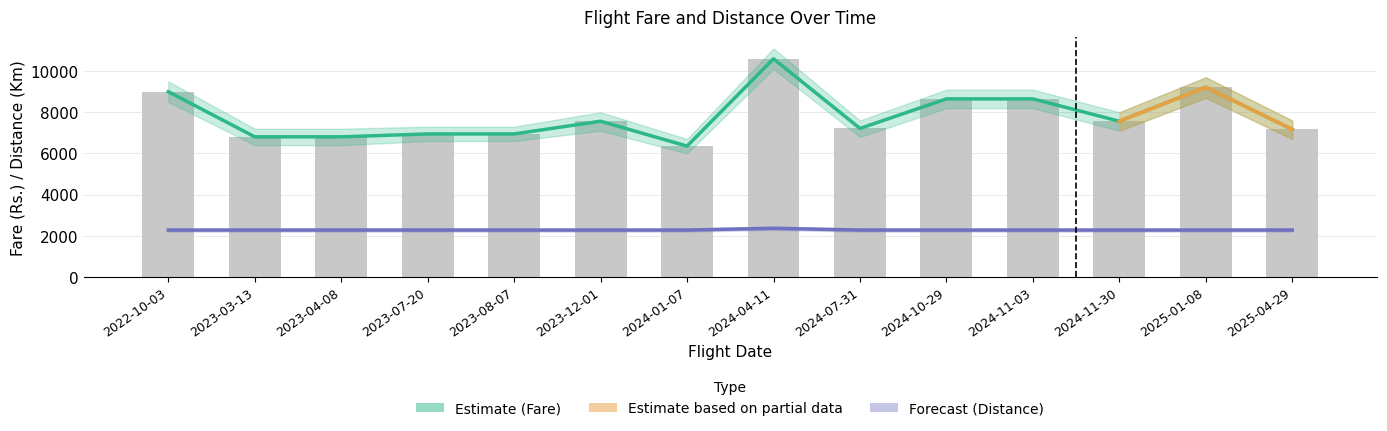

At which label is Fare (Rs.) closest to 8477?

2024-10-29